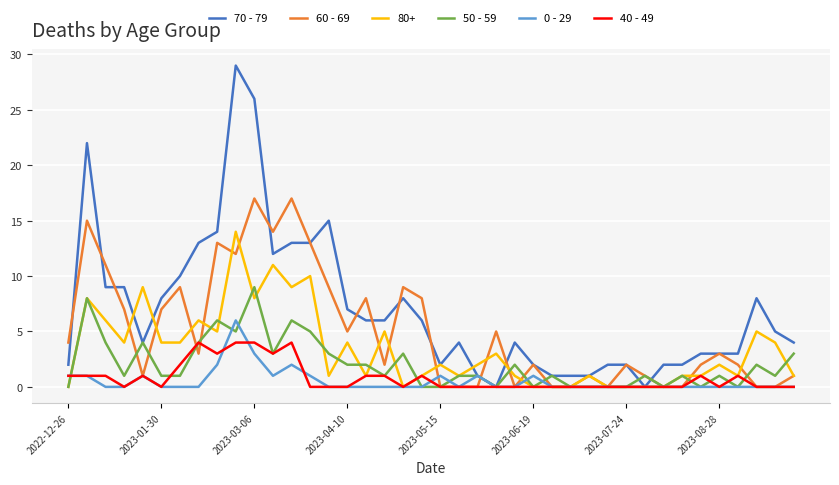

List the series in order of their peak value, highest first.

70 - 79, 60 - 69, 80+, 50 - 59, 0 - 29, 40 - 49